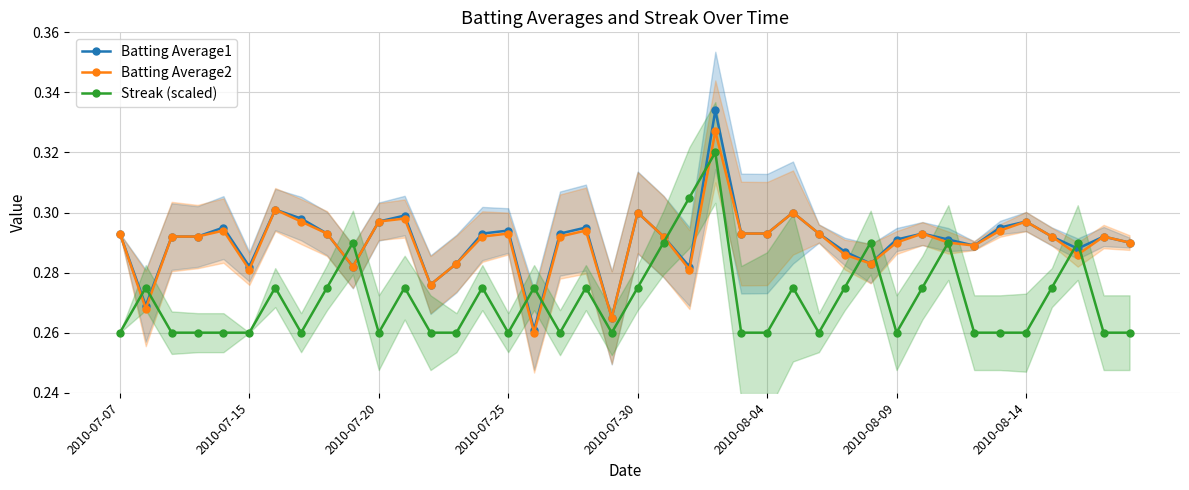

Rank the series at 32 from highest to lowest value.

Batting Average1, Streak (scaled), Batting Average2